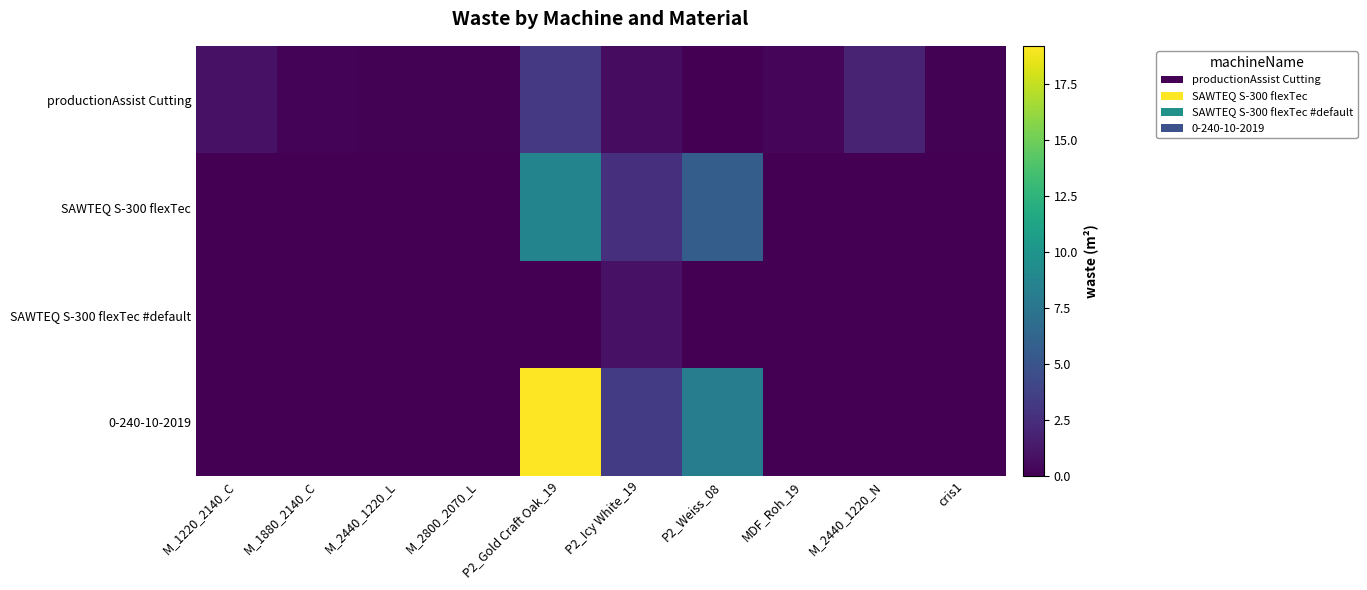

Which label corresponds to the smallest value in the chart?

P2_Weiss_08